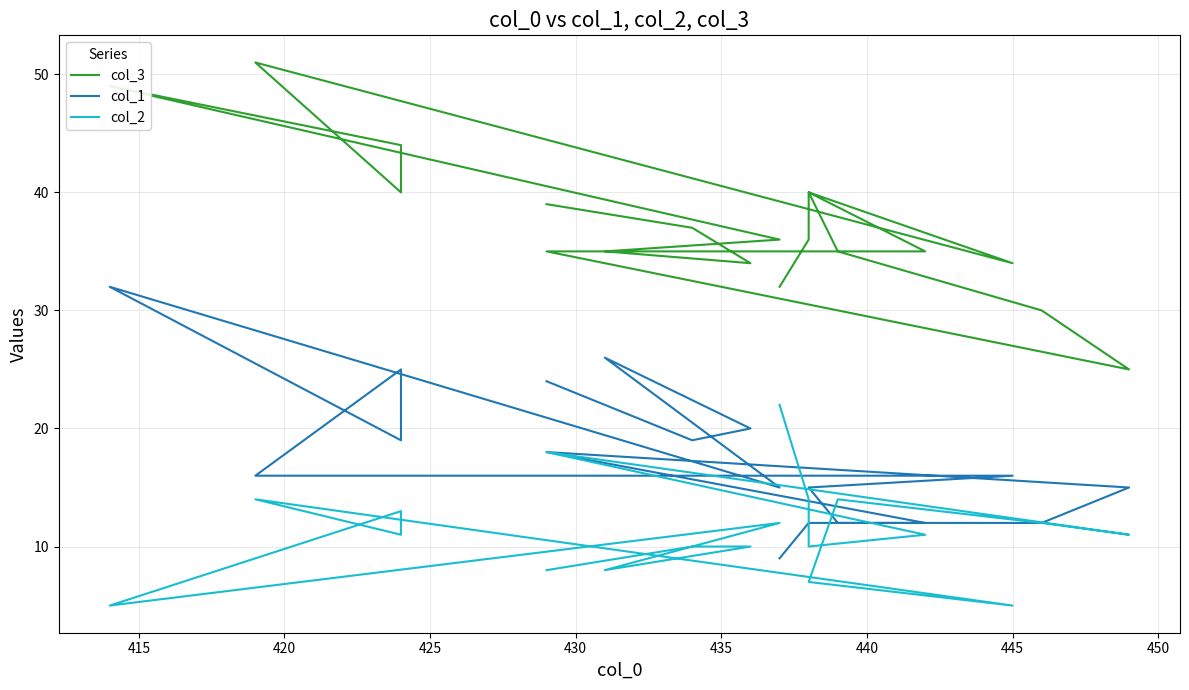

Reading right to left, what are all the values shown in this chart?

col_3: 39	37	34	35	36	49	44	40	51	34	40	35	30	25	35	35	40	36	32
col_1: 24	19	20	26	15	32	19	25	16	16	15	12	12	15	18	12	12	12	9
col_2: 8	10	10	8	12	5	13	11	14	5	7	14	12	11	18	11	10	14	22